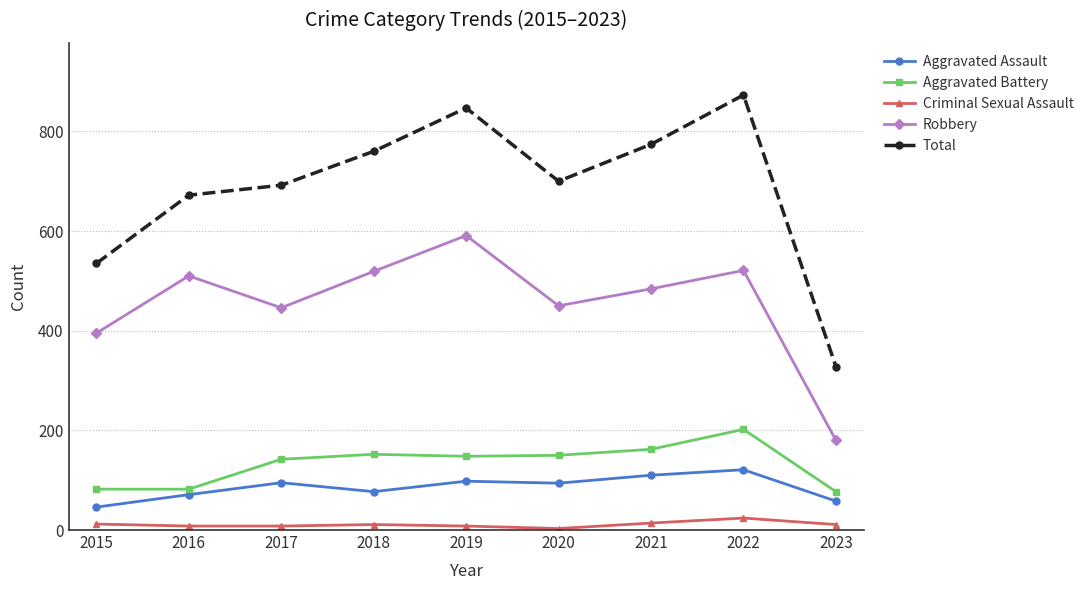

What is the maximum value for Criminal Sexual Assault?

24